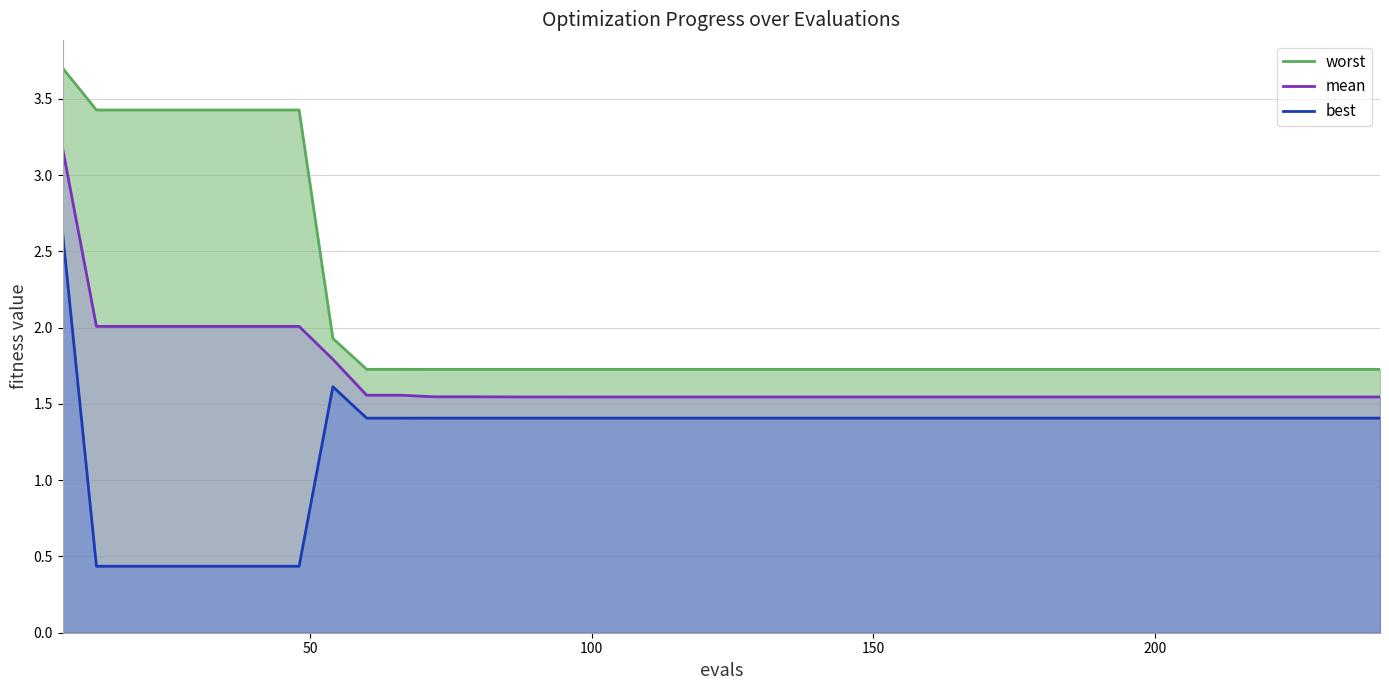

True or false: best and worst intersect in this chart.

False